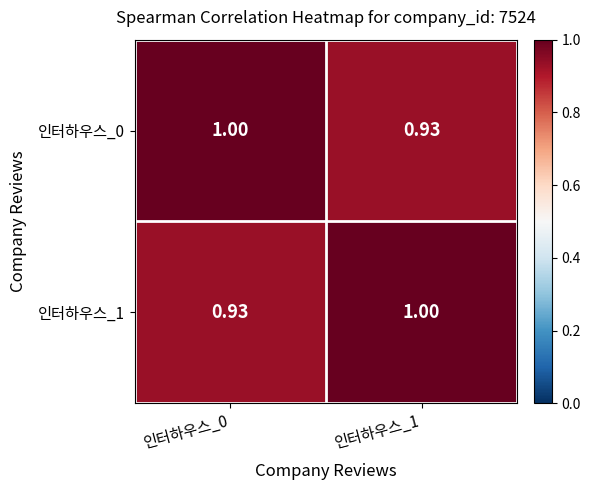

What is the difference between the highest and lowest values at 인터하우스_1?

0.1